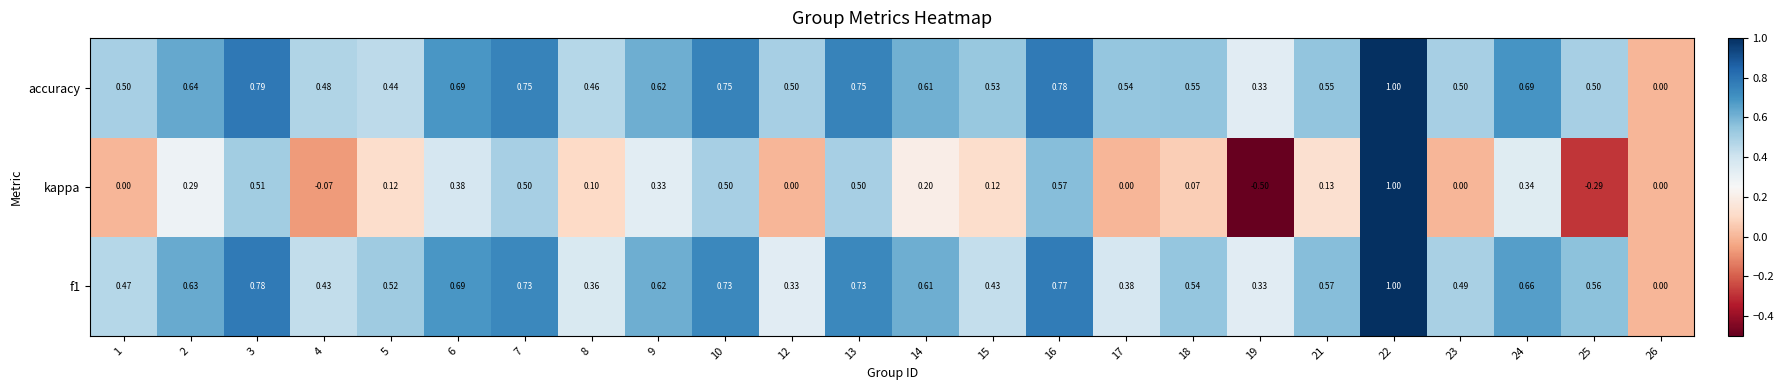

Is the value of f1 at 4 greater than the value of kappa at 25?

Yes